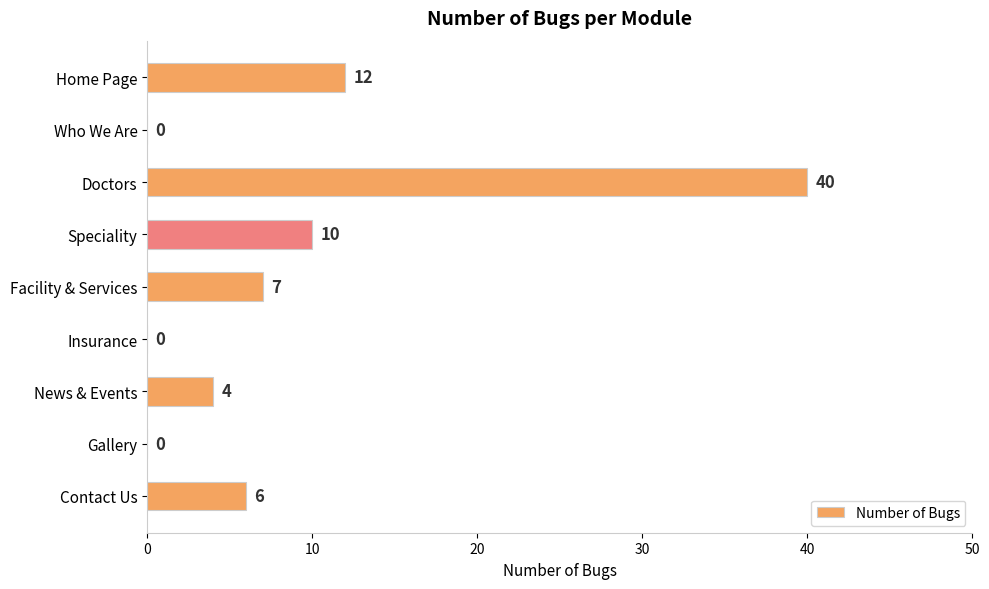

What is the sum of the values at Home Page and Insurance?

12